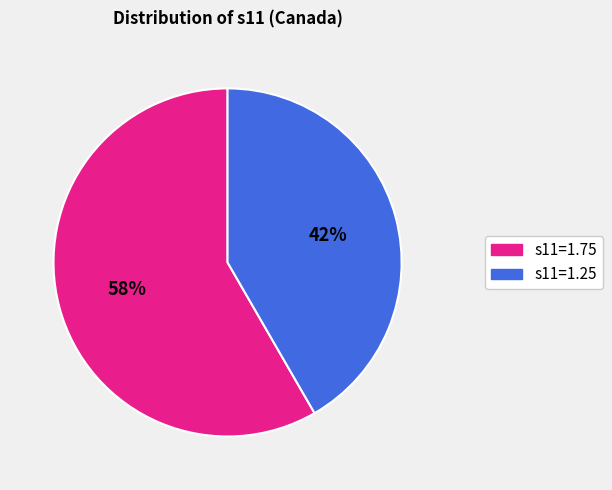

Is it true that s11=1.75 is 58% of the pie?

True